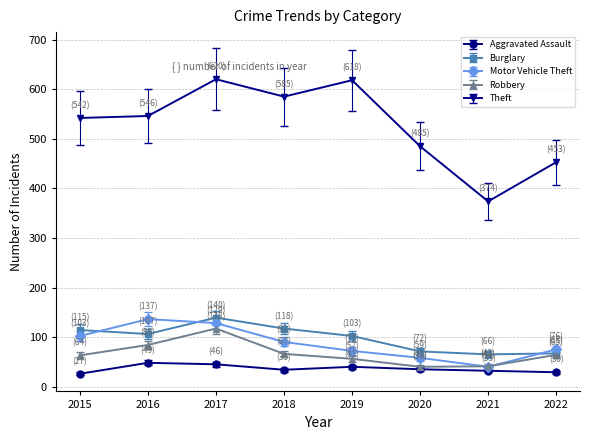

What is the smallest value displayed?

27